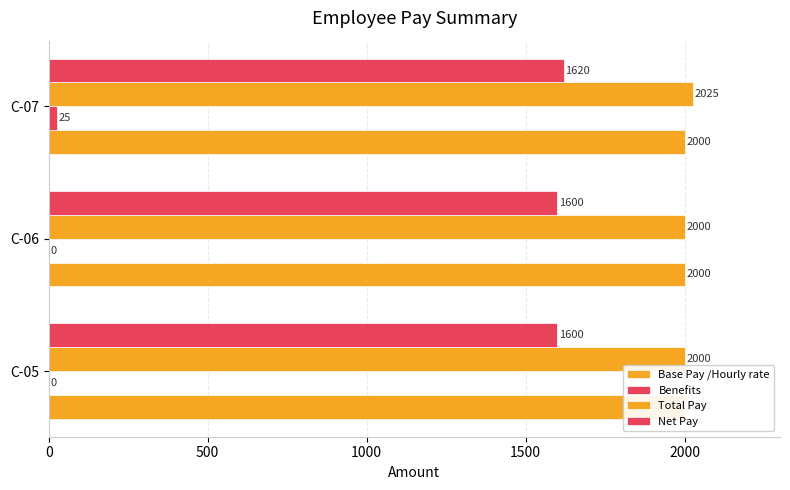

True or false: Net Pay has a value of 345.1 at C-05.

False